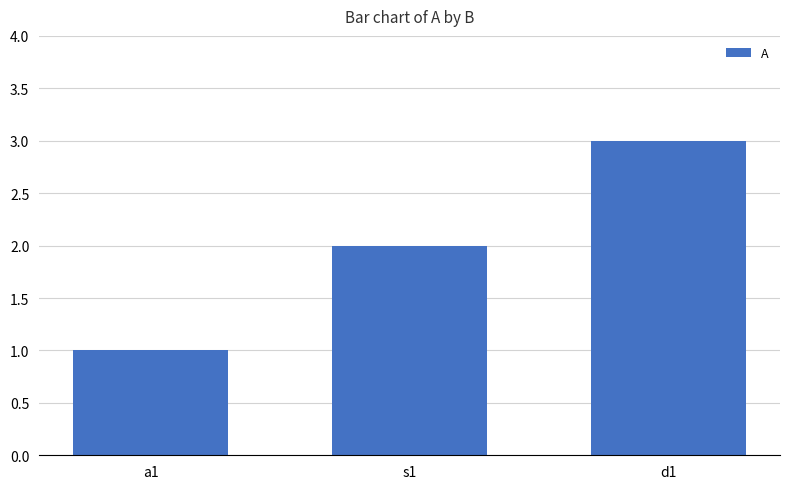

What is the label of the 3rd bar from the right?

a1